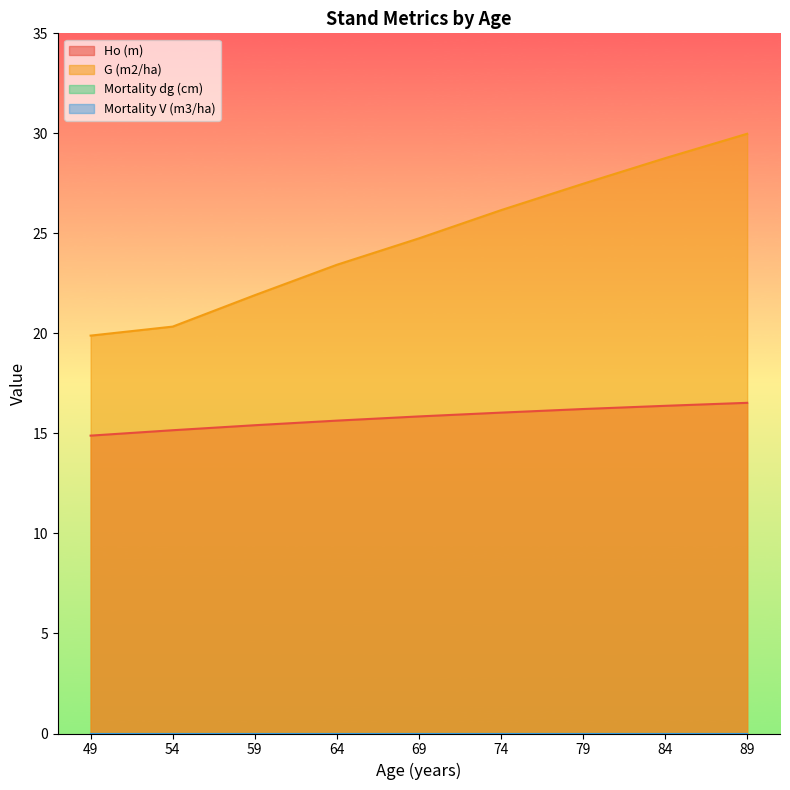

What is the total value across all series at 89?

46.5